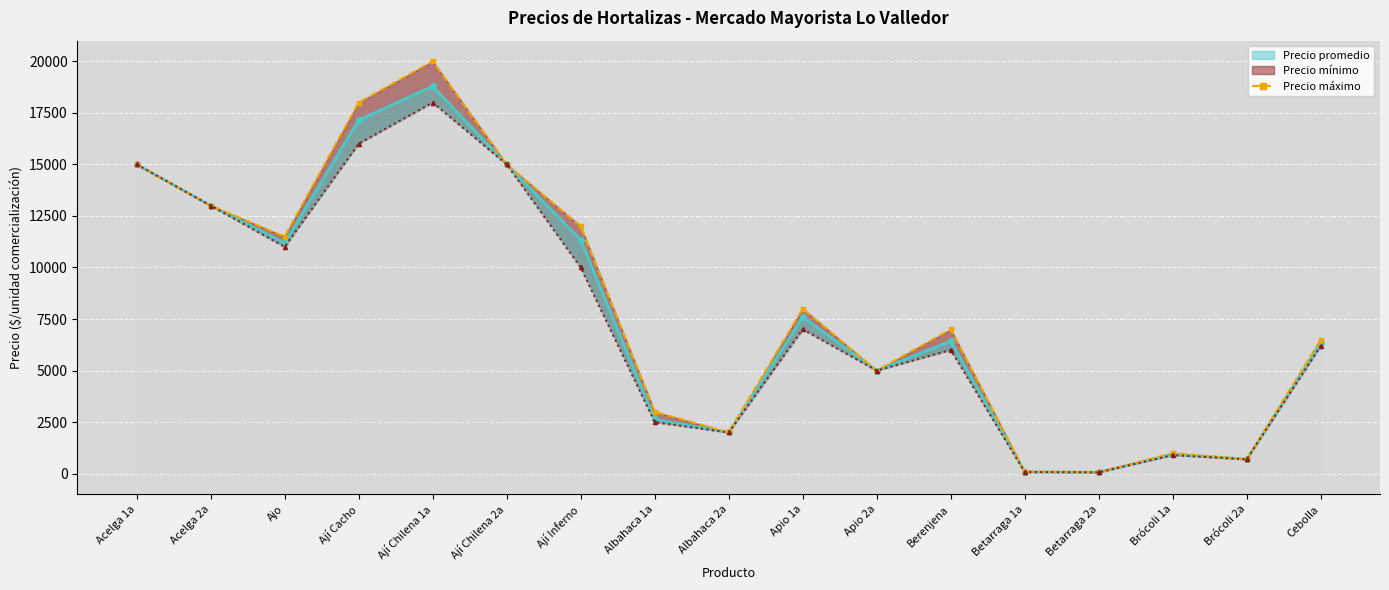

List the labels in order of value, largest first.

Ají Chilena 1a, Ají Cacho, Acelga 1a, Ají Chilena 2a, Acelga 2a, Ají Inferno, Ajo, Apio 1a, Berenjena, Cebolla, Apio 2a, Albahaca 1a, Albahaca 2a, Brócoli 1a, Brócoli 2a, Betarraga 1a, Betarraga 2a